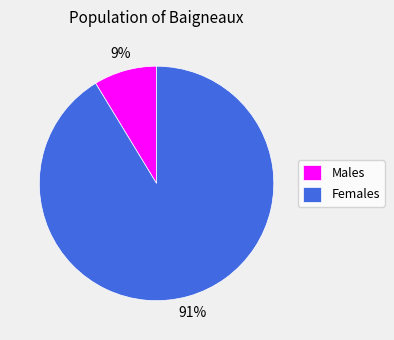

How many segments does this pie chart have?

2